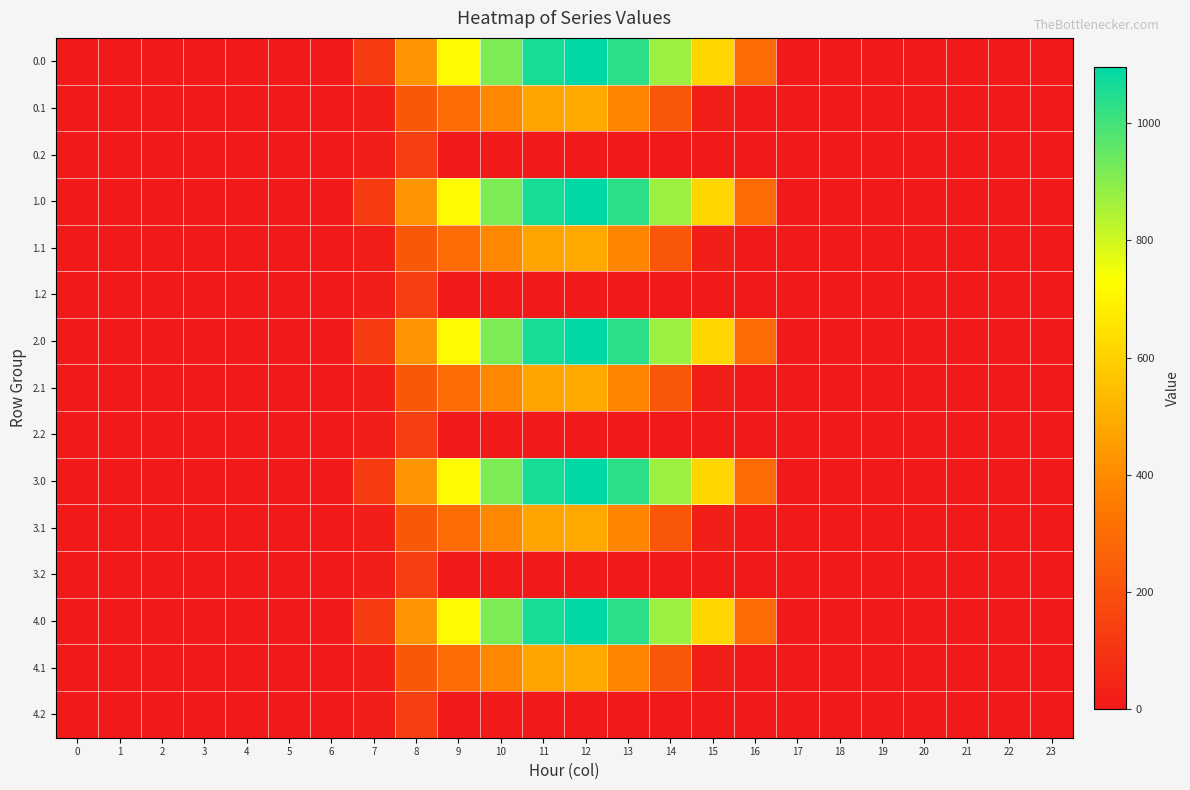

What is the total value across all series at 10?

6521.4